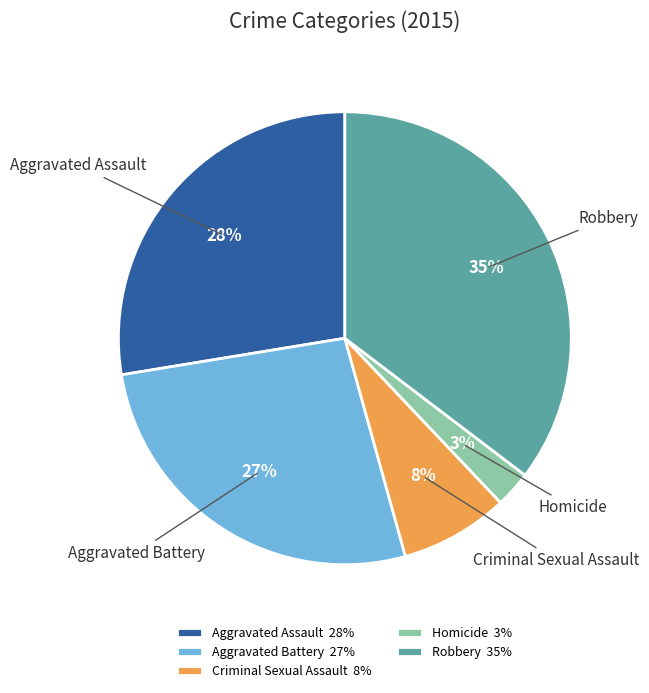

Does Aggravated Battery represent more than half of the total?

No